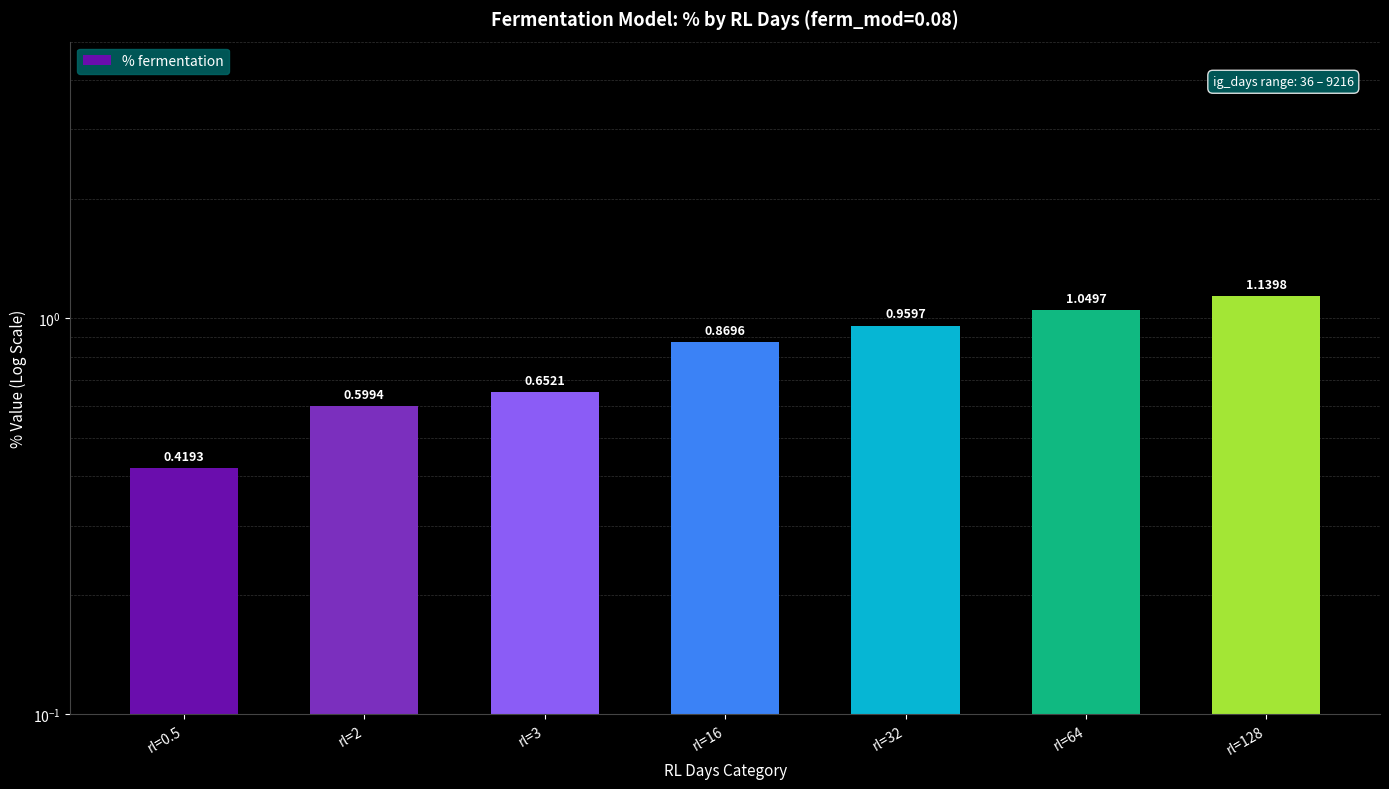

List the labels in order of value, smallest first.

rl=0.5, rl=2, rl=3, rl=16, rl=32, rl=64, rl=128